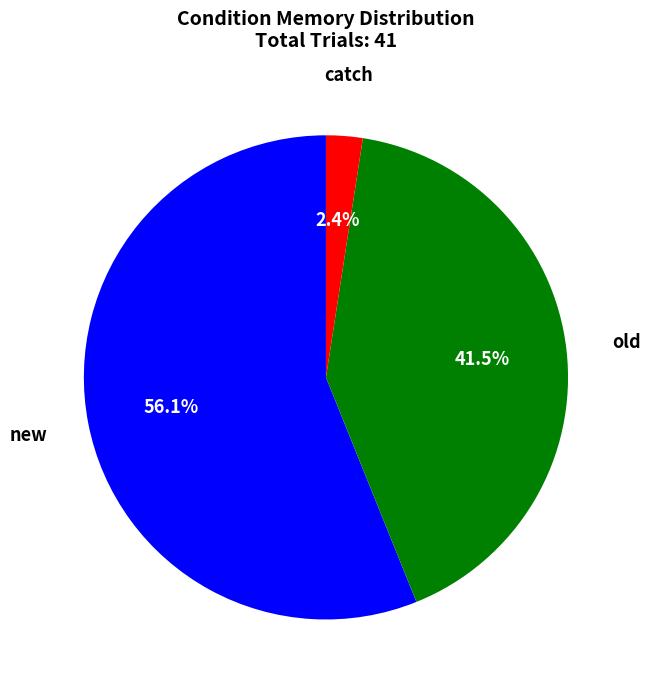

Is there any slice that represents more than half of the pie?

Yes